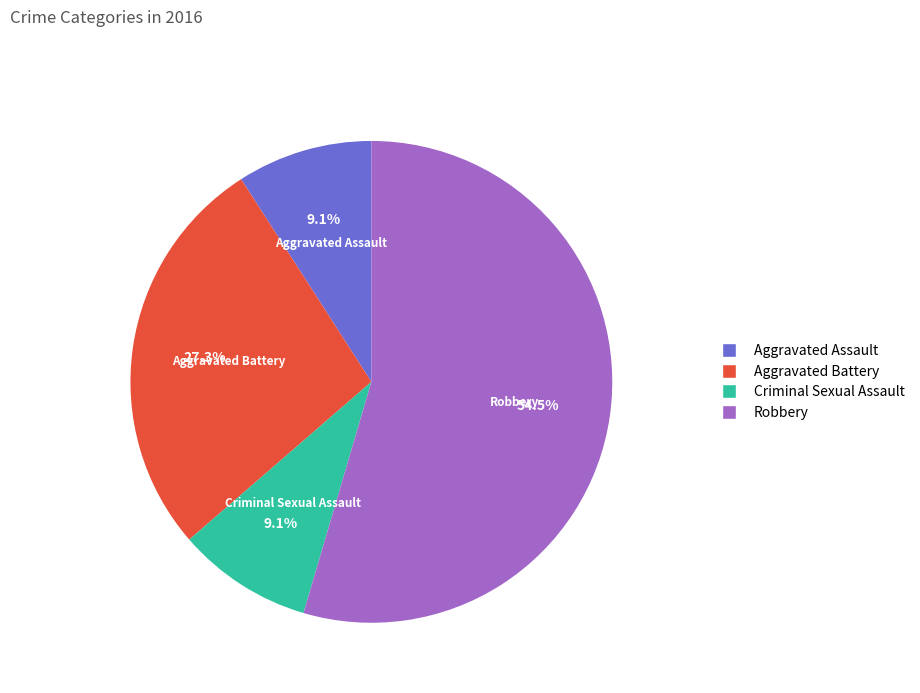

Is Robbery the majority of the pie?

Yes